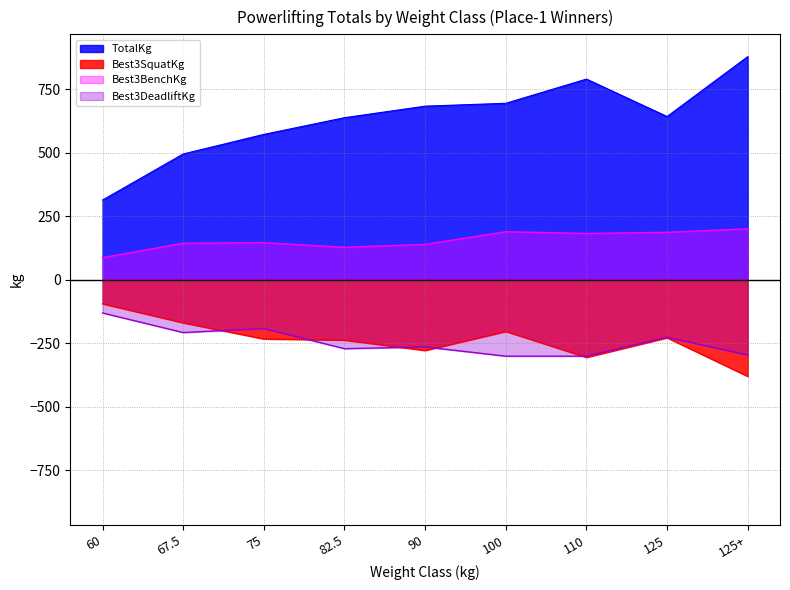

Between 90 and 125+, which series saw the biggest shift?

TotalKg